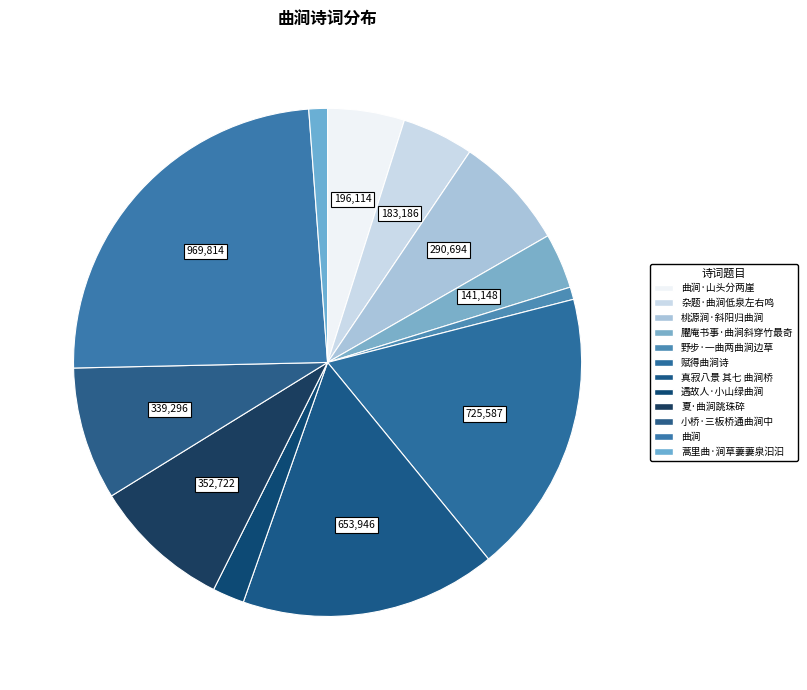

Rank the categories by value from lowest to highest.

野步·一曲两曲涧边草, 蒿里曲·涧草萋萋泉汩汩, 遇故人·小山绿曲涧, 臞庵书事·曲涧斜穿竹最奇, 杂题·曲涧低泉左右鸣, 曲涧·山头分两崖, 桃源涧·斜阳归曲涧, 小桥·三板桥通曲涧中, 夏·曲涧跳珠碎, 真寂八景 其七 曲涧桥, 赋得曲涧诗, 曲涧